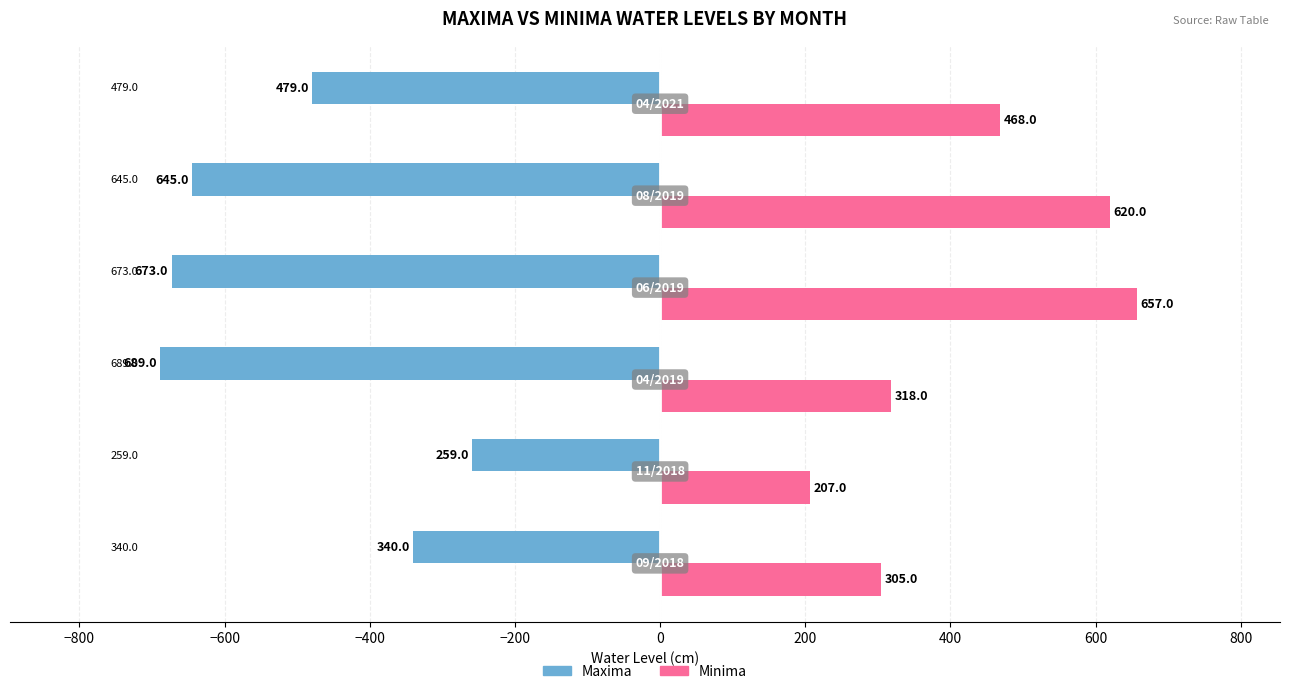

What are all the series names shown in the legend?

Maxima, Minima